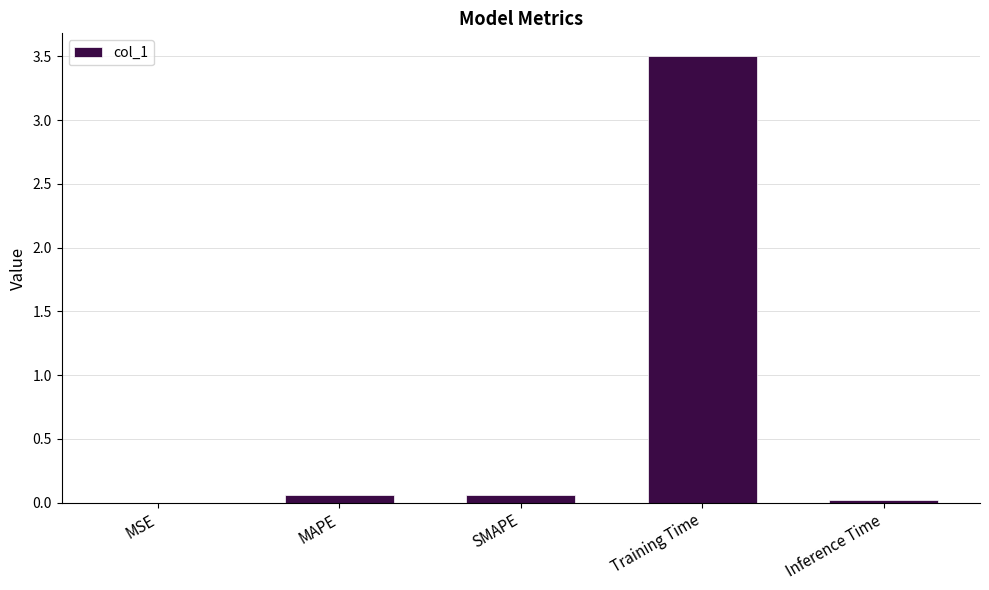

What is the maximum value shown in the chart?

3.5